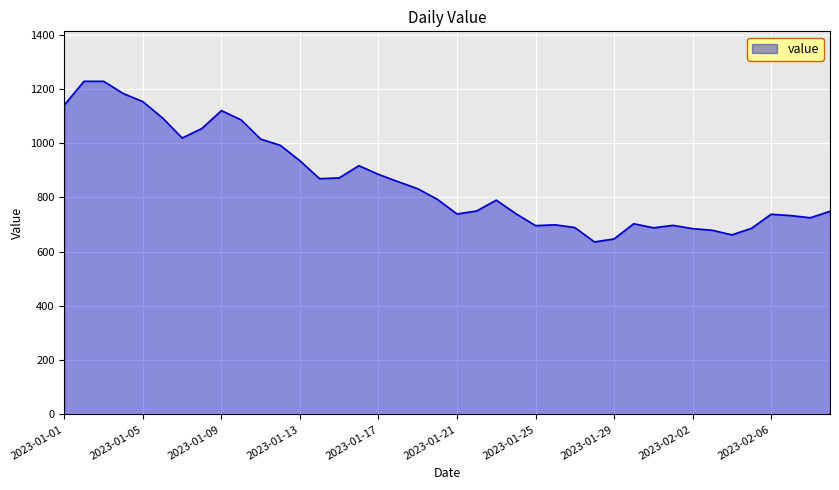

What is the smallest value displayed?

636